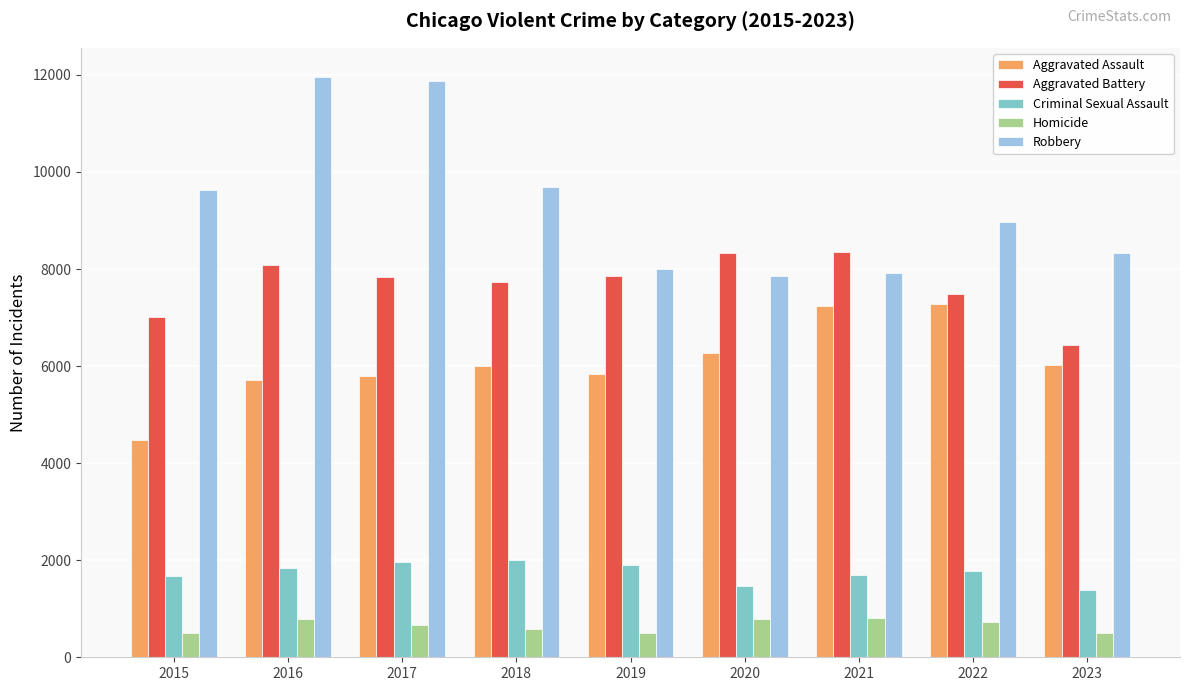

What are all the series names shown in the legend?

Aggravated Assault, Aggravated Battery, Criminal Sexual Assault, Homicide, Robbery